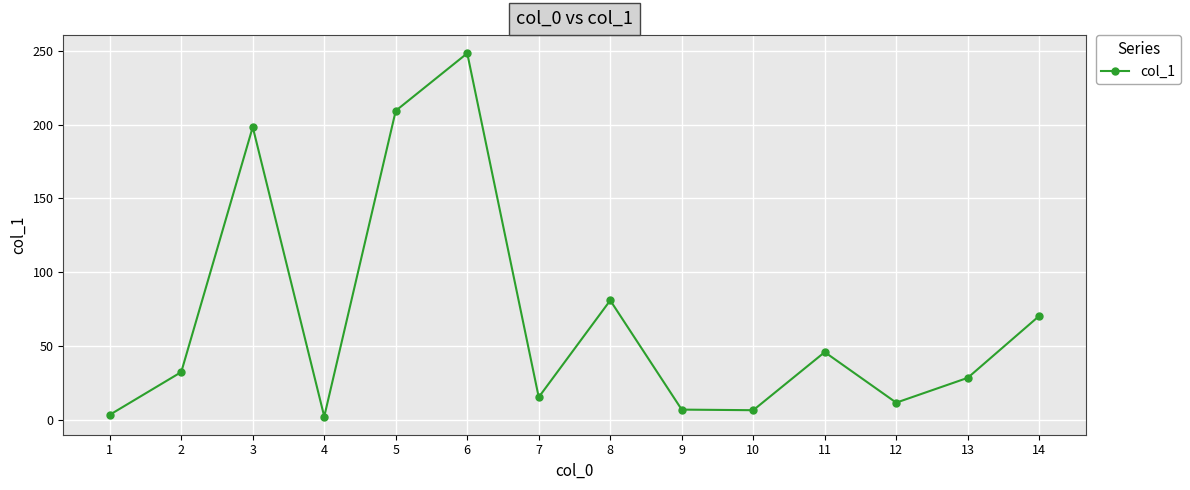

The chart shows a value of 7.1 at 9. True or false?

True